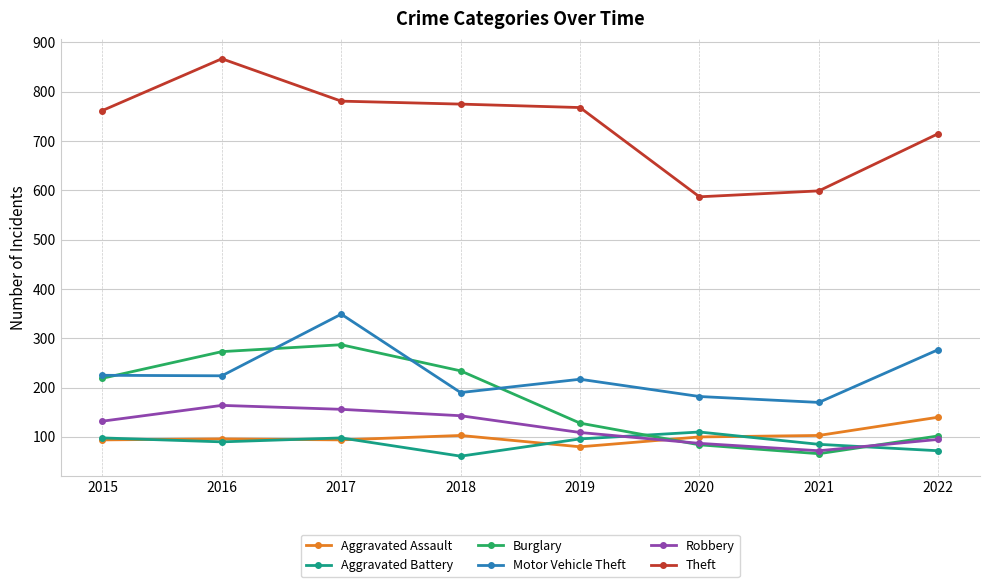

Read the Aggravated Assault value at 2019, to the nearest 5.

80